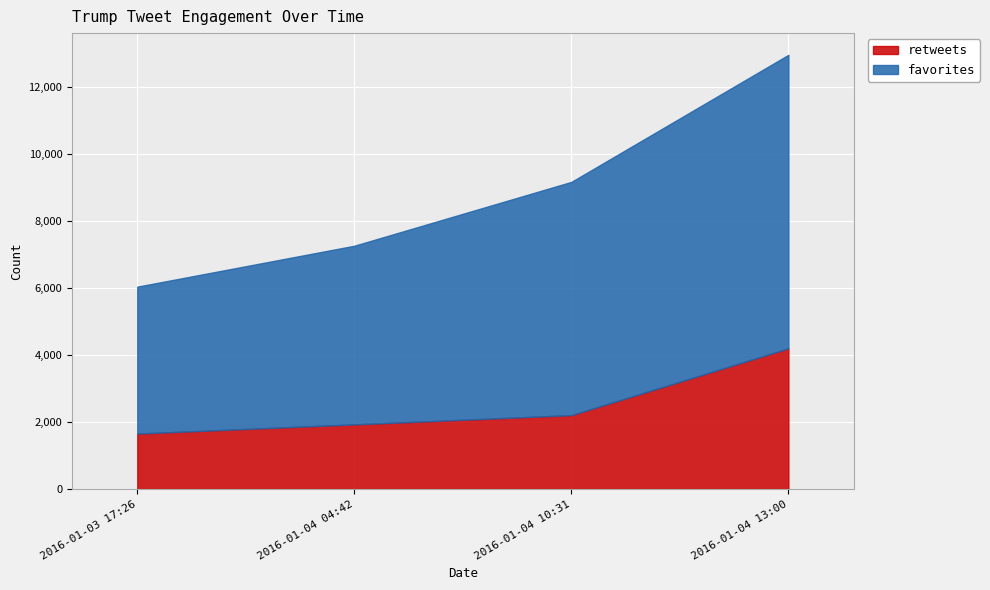

How many series are shown in this chart?

2